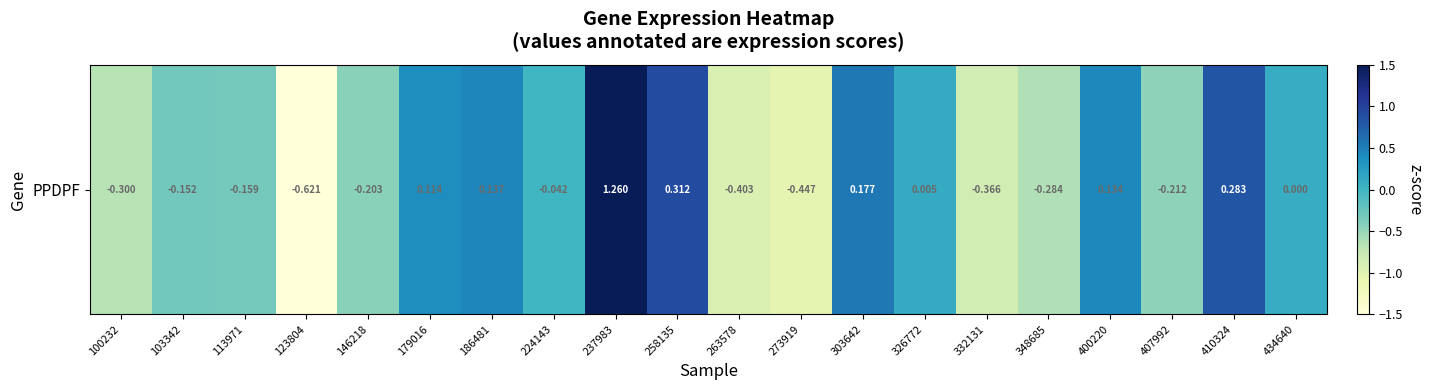

Which label corresponds to the smallest value in the chart?

123804